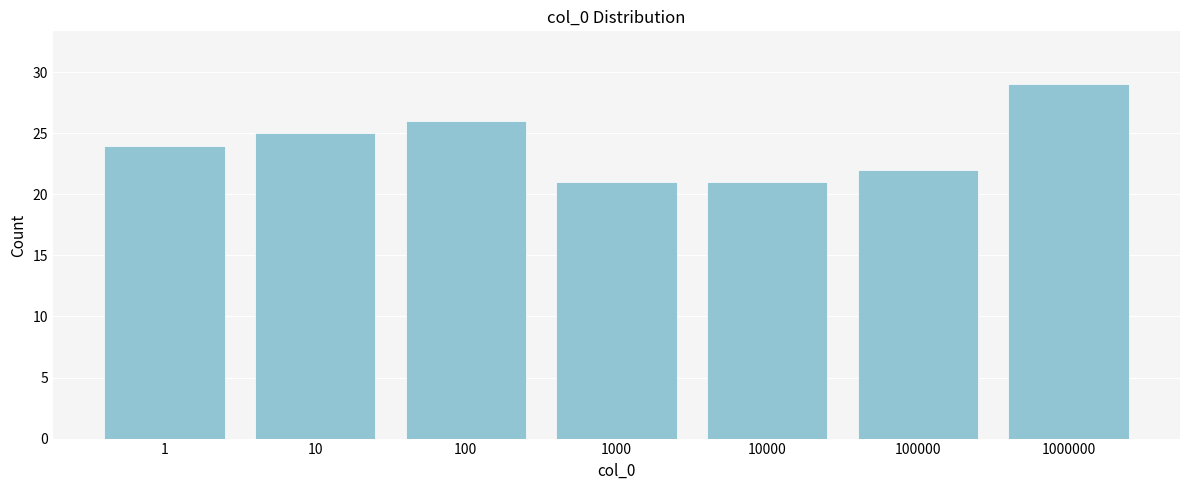

Reading left to right, extract all data points from this chart.

24	25	26	21	21	22	29